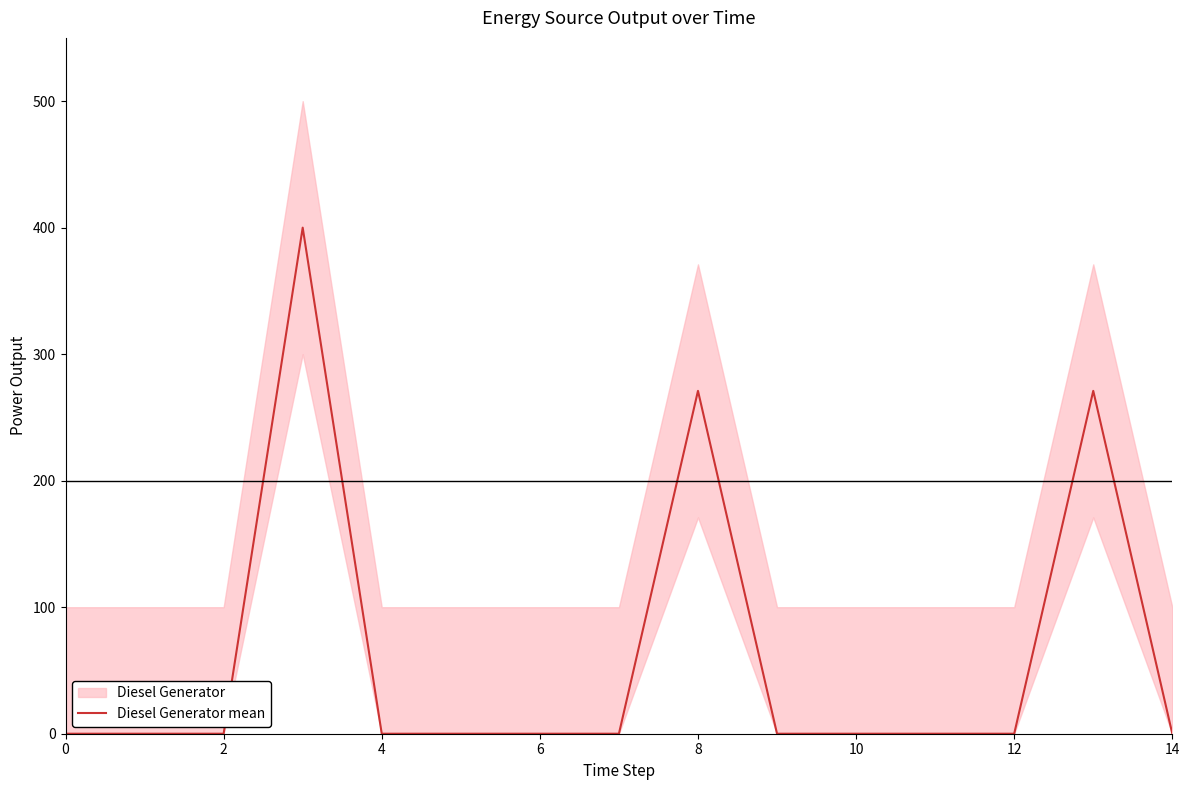

What is the maximum value for Diesel Generator mean?

400.0